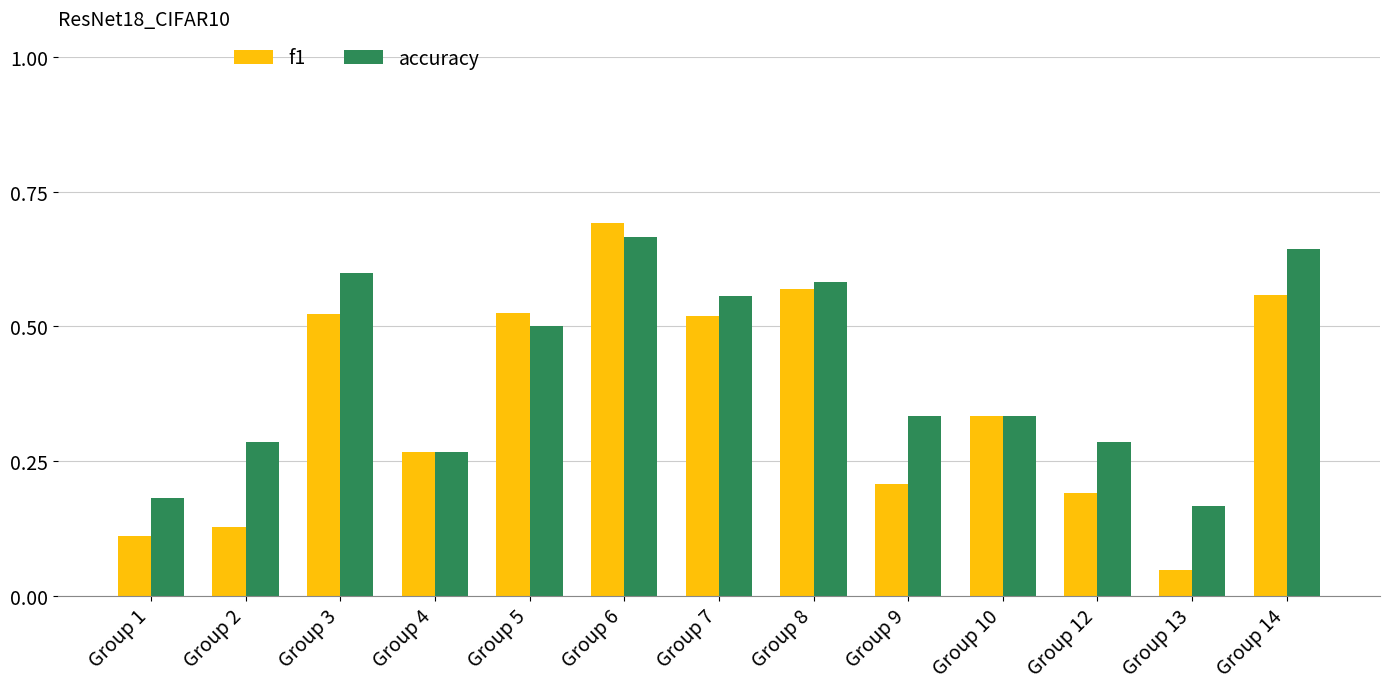

Which category has the lowest value in the accuracy series?

Group 13